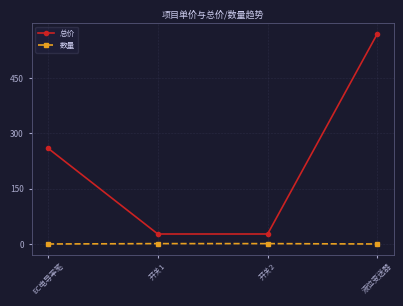

True or false: 总价 has more than 0 interior local peaks.

False